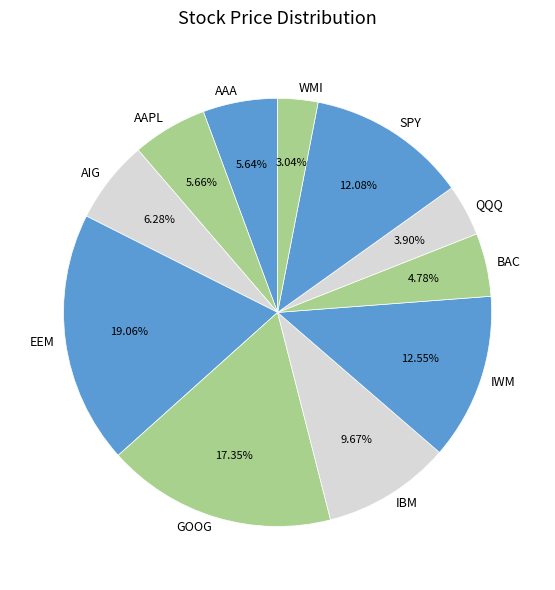

Approximately how many times larger is the value at QQQ compared to EEM?

0.2